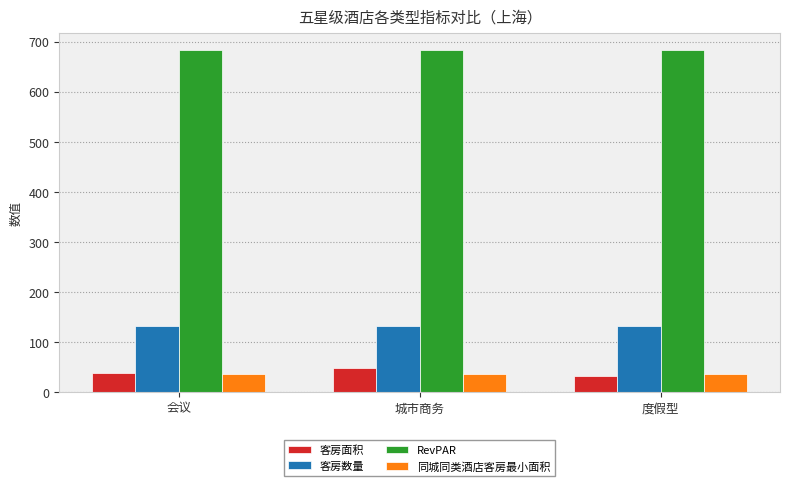

What are all the series names shown in the legend?

客房面积, 客房数量, RevPAR, 同城同类酒店客房最小面积